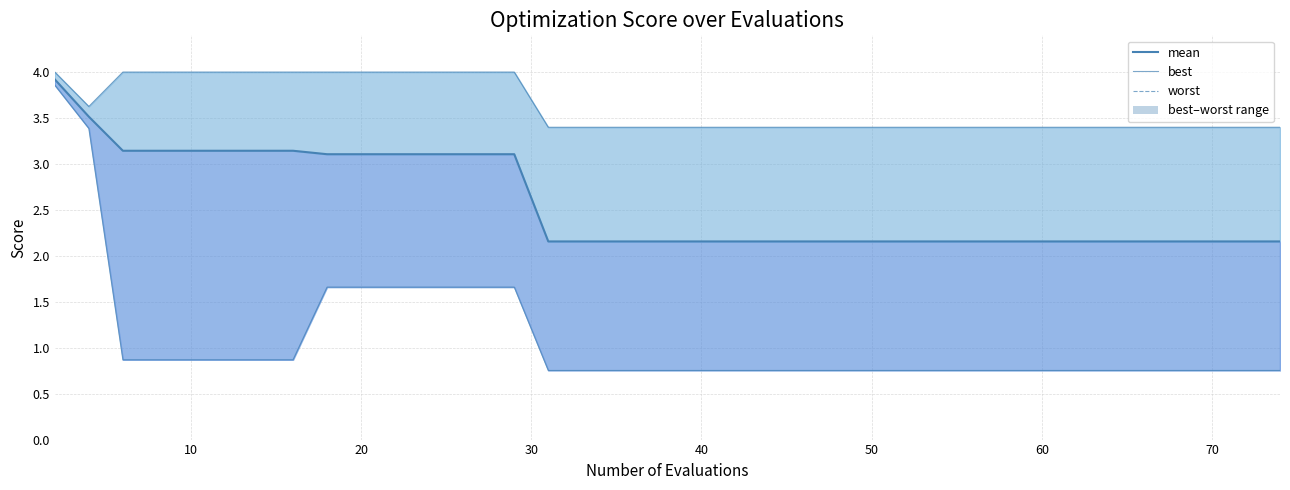

True or false: best and mean cross at least once.

False